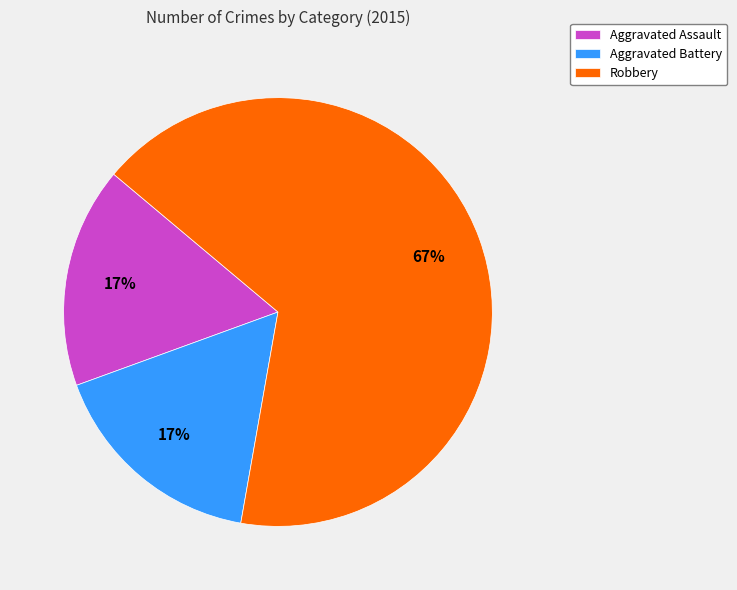

Count the number of slices in the pie.

3